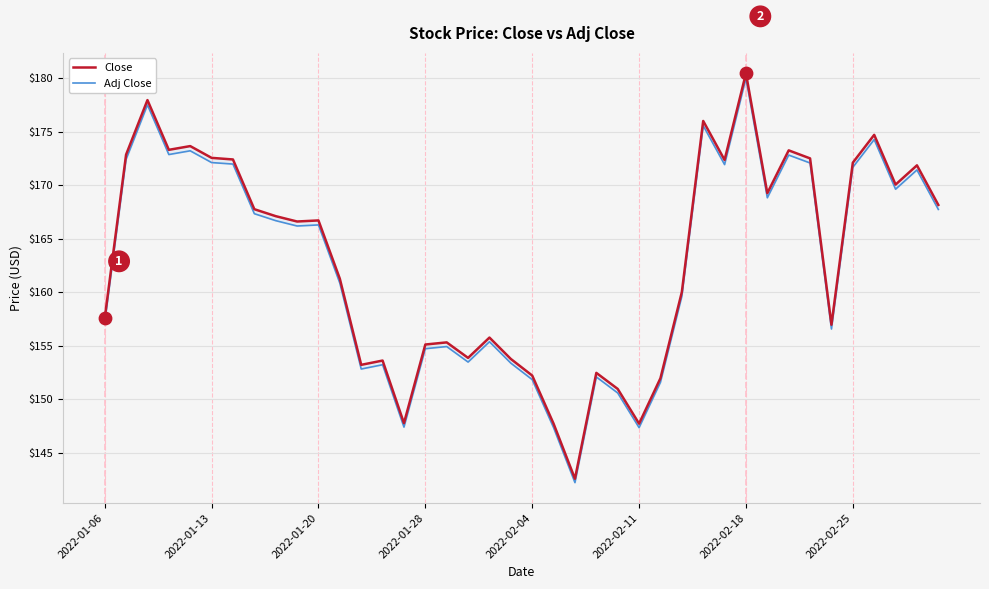

Which series has the largest total across all categories?

Close